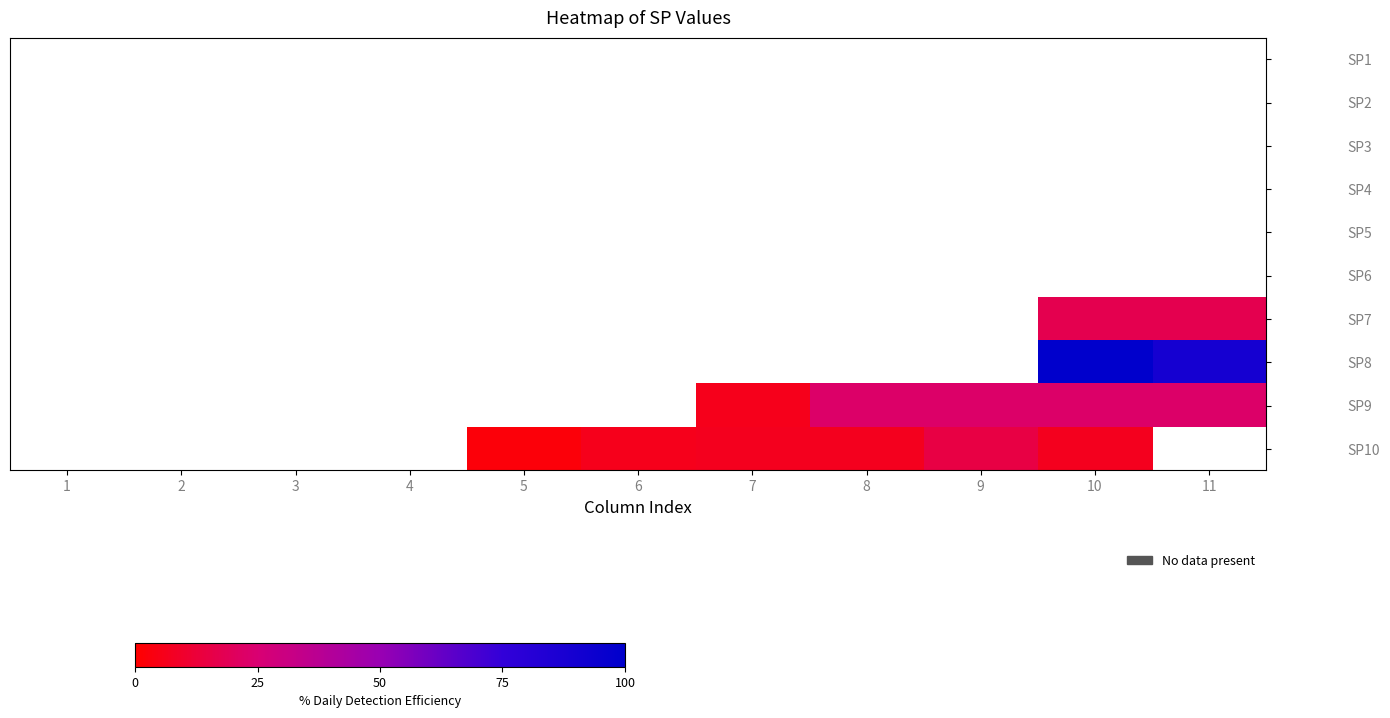

What is the greatest value displayed?

100.0